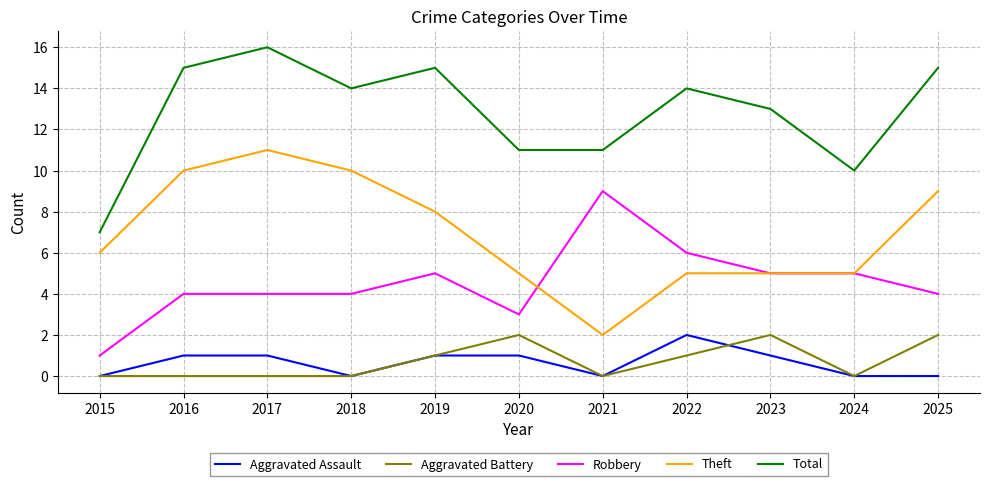

At 2020, list the series in order from largest to smallest.

Total, Theft, Robbery, Aggravated Battery, Aggravated Assault